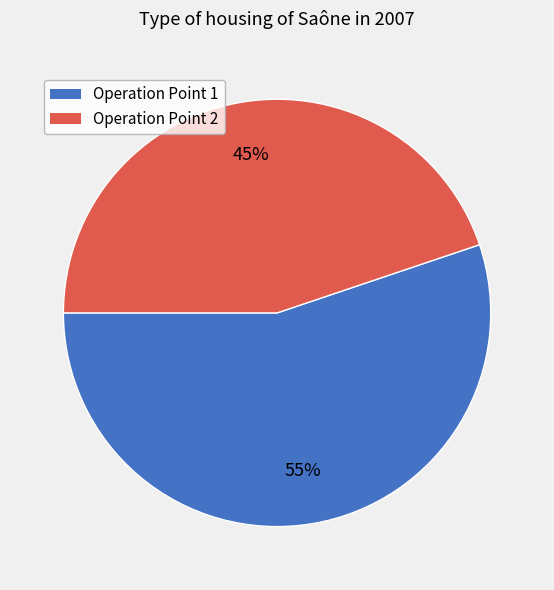

To the nearest percent, what is the average slice percentage?

50%